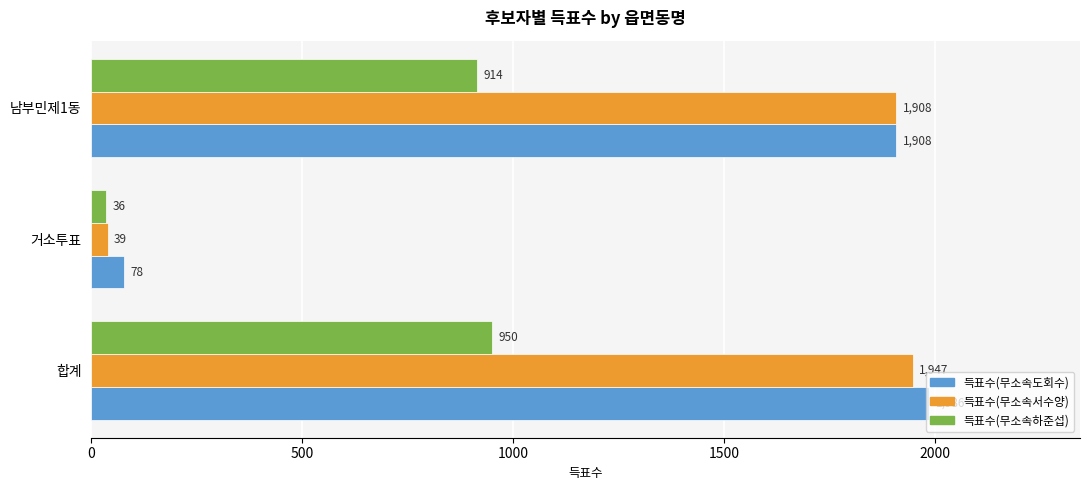

Which series changed the most between 거소투표 and 남부민제1동?

득표수(무소속서수양)